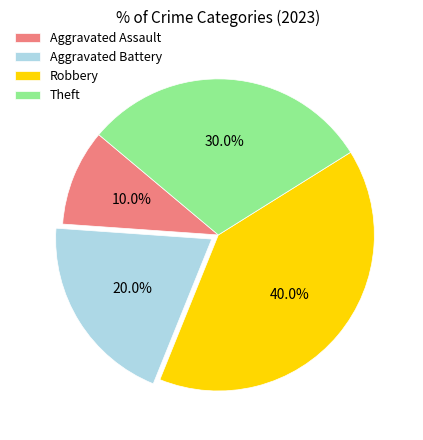

Which category has the smallest portion of the pie?

Aggravated Assault